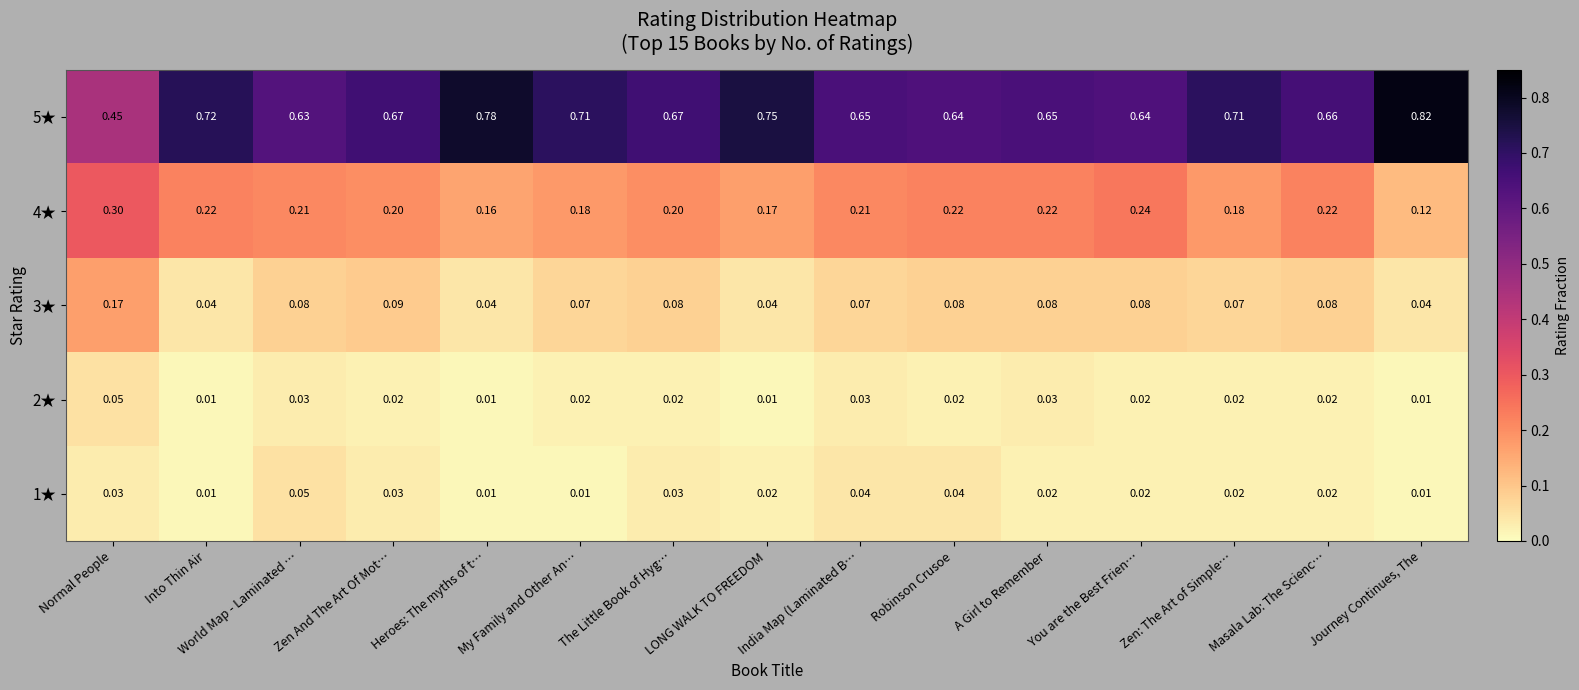

At which category is the sum across all series the highest?

Zen And The Art Of Mot…